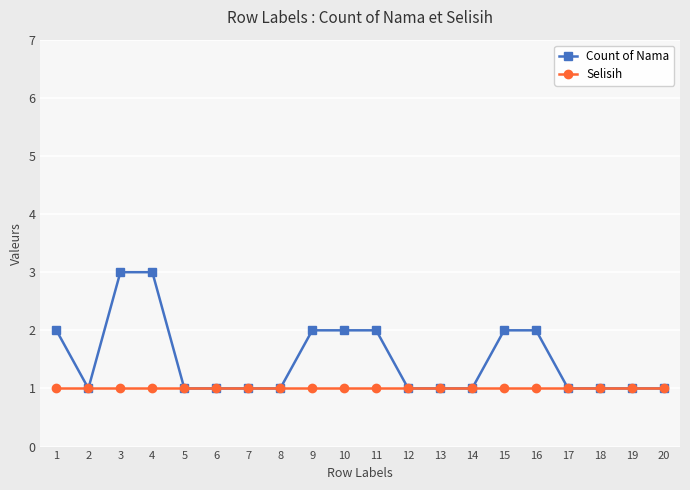

What is the value of the Count of Nama point at the 15th from the left?

2